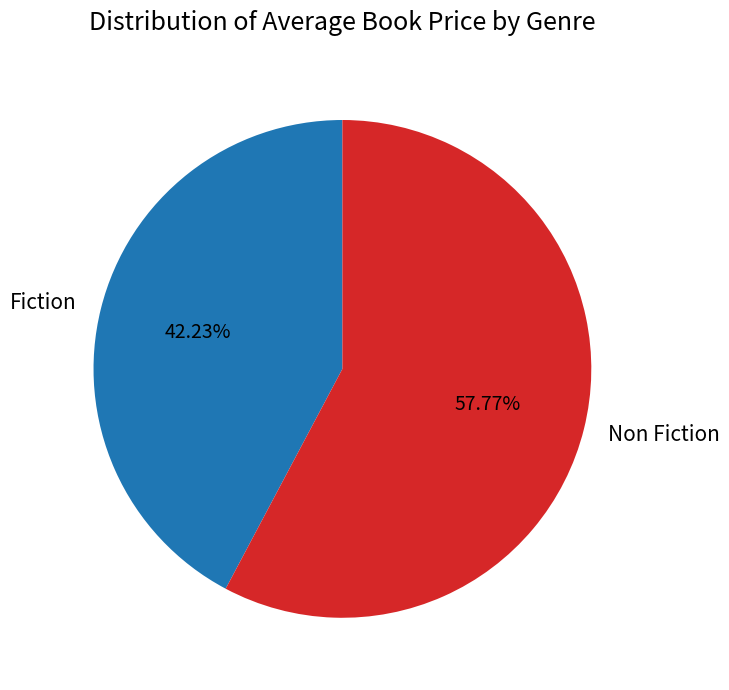

What is the smallest slice in the pie chart?

Fiction